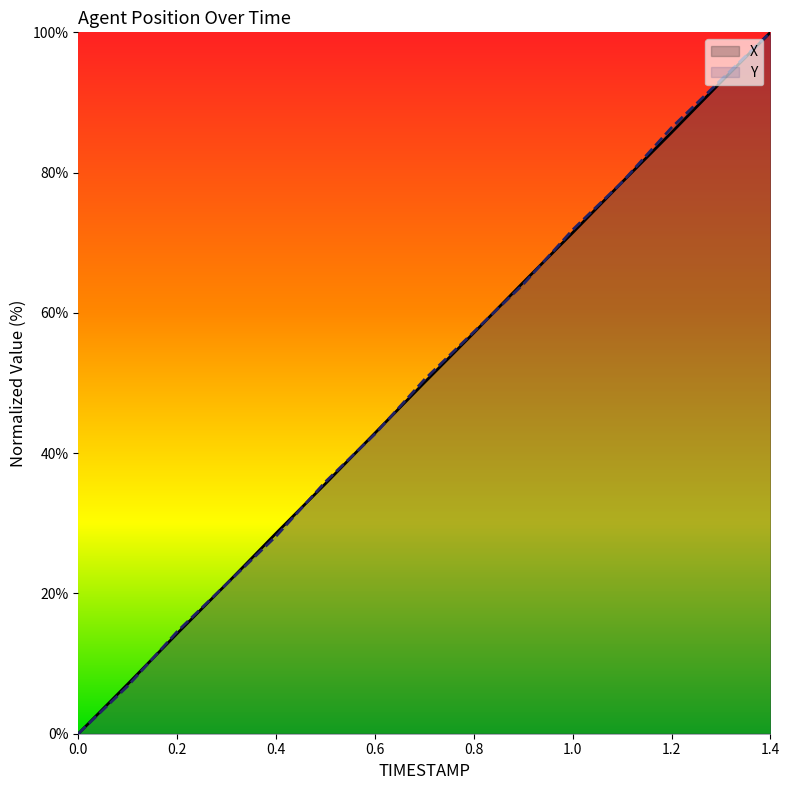

What are all the series names shown in the legend?

X, Y